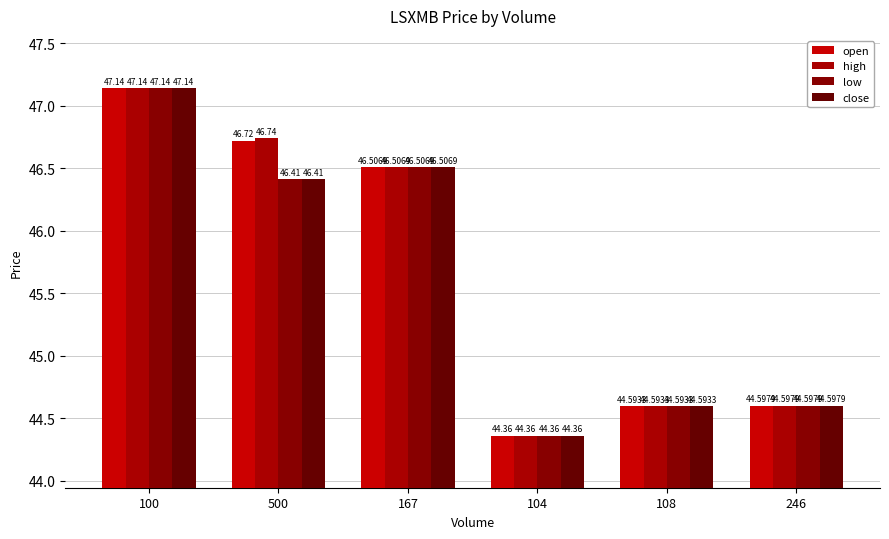

At which label does close first exceed 46?

100